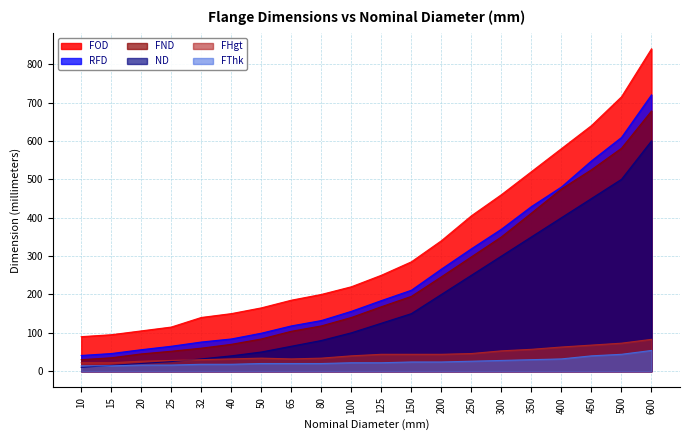

What is the lowest value of the FOD##length##millimeters series?

90